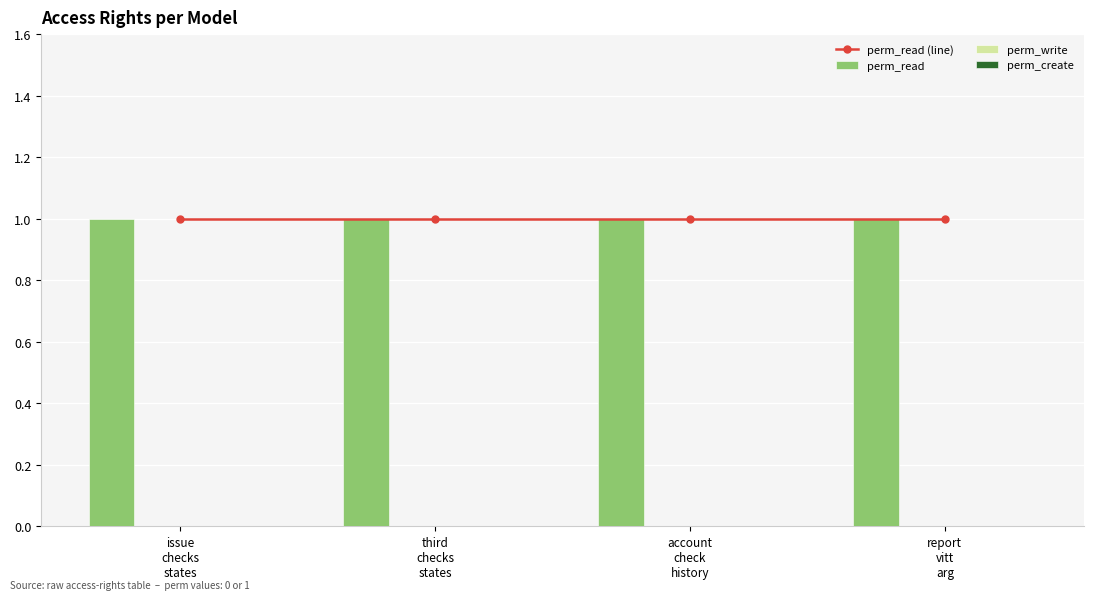

Which series has the largest range (max minus min)?

perm_read (line)